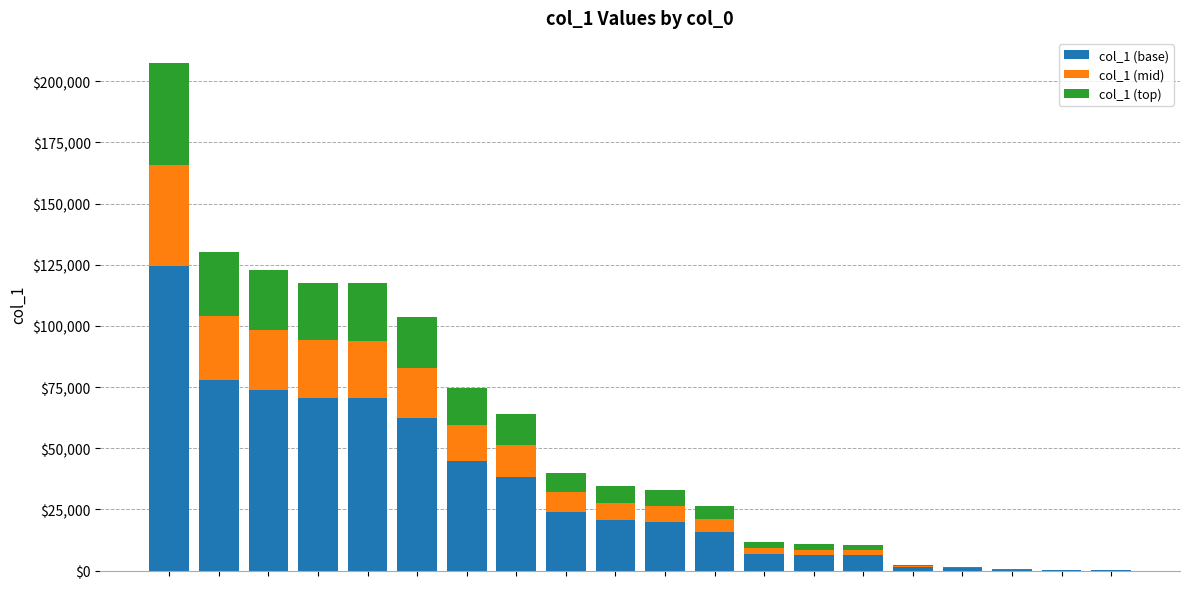

How many data points does each series have?

20